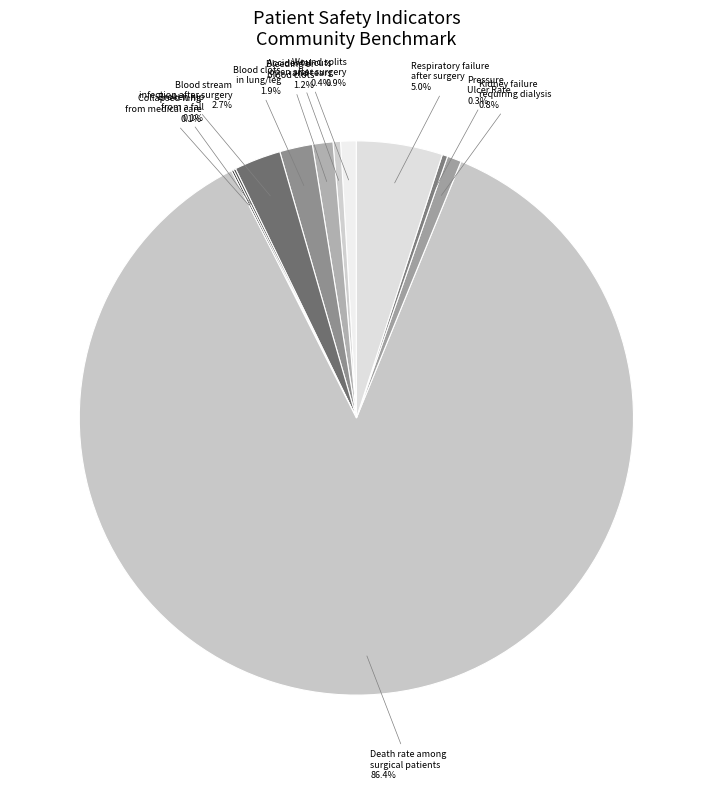

Which slice is the largest?

Death rate among surgical patients